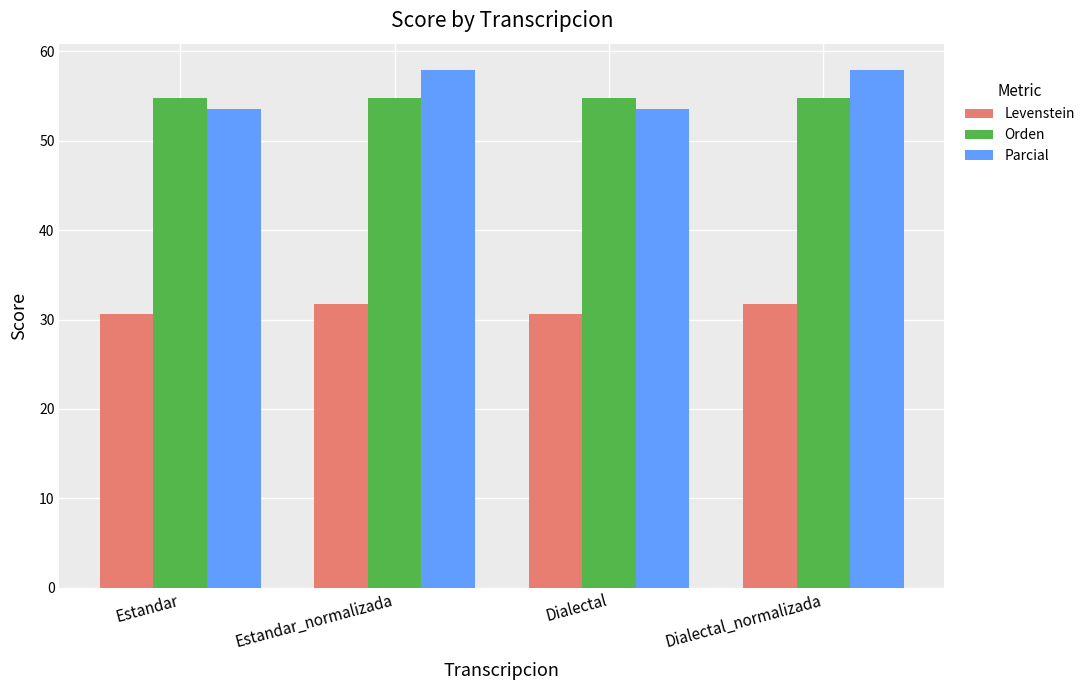

Is it true that Orden equals 54.8 at Estandar?

True